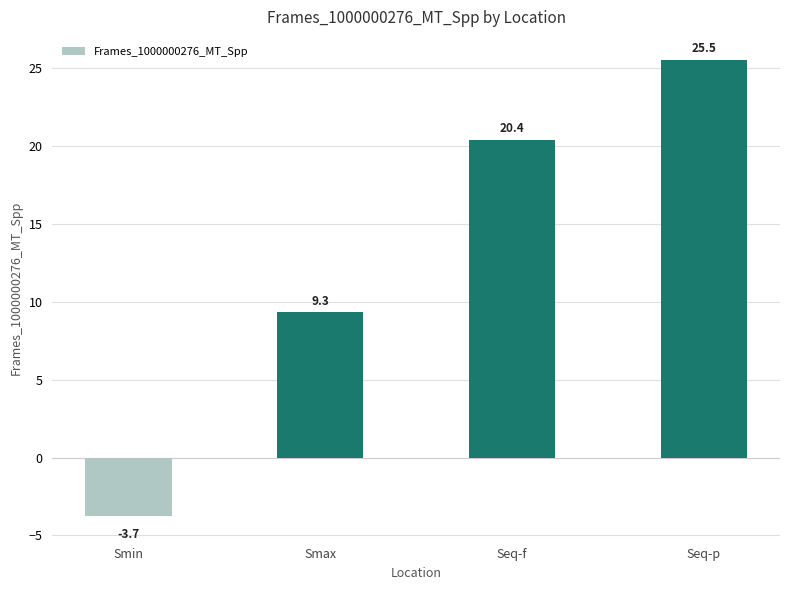

What is the change in value from Smax to Seq-p?

+16.2